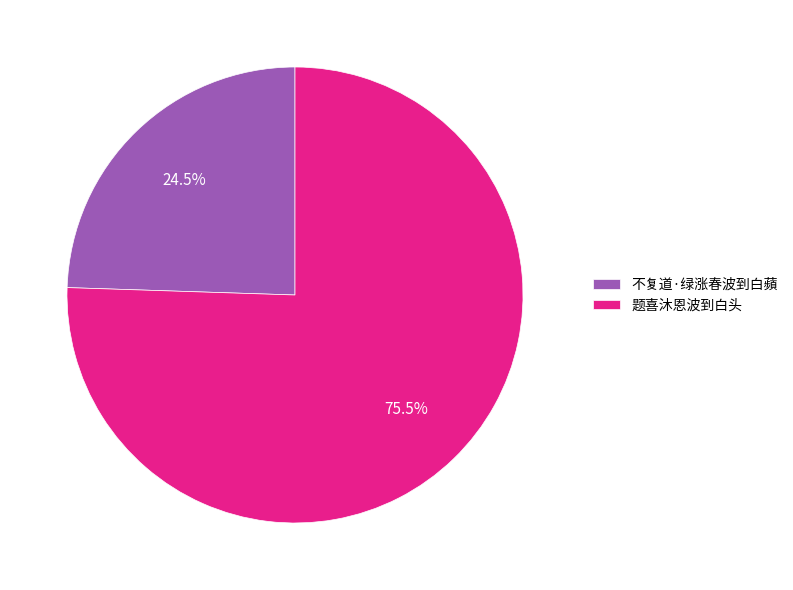

Do 题喜沐恩波到白头 and 不复道·绿涨春波到白蘋 together represent more than half of the pie?

Yes